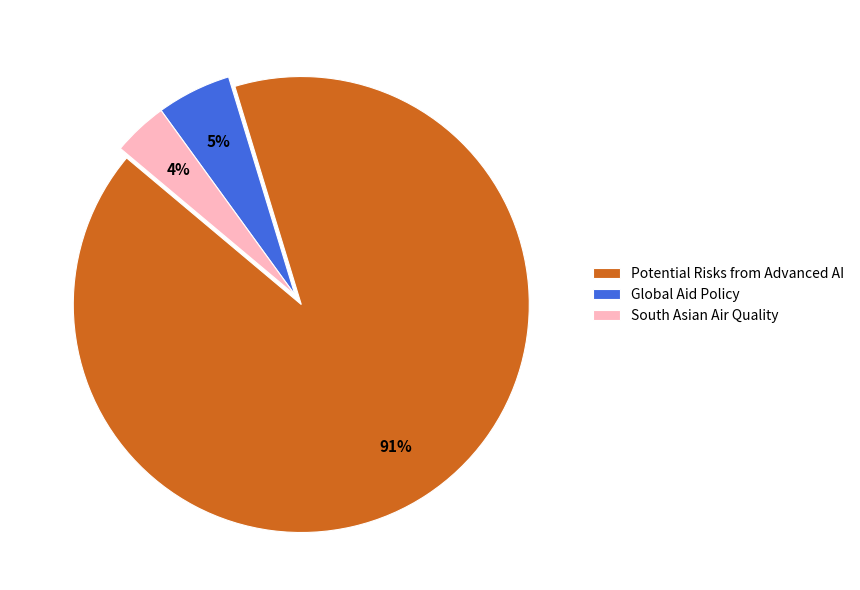

How many segments does this pie chart have?

3